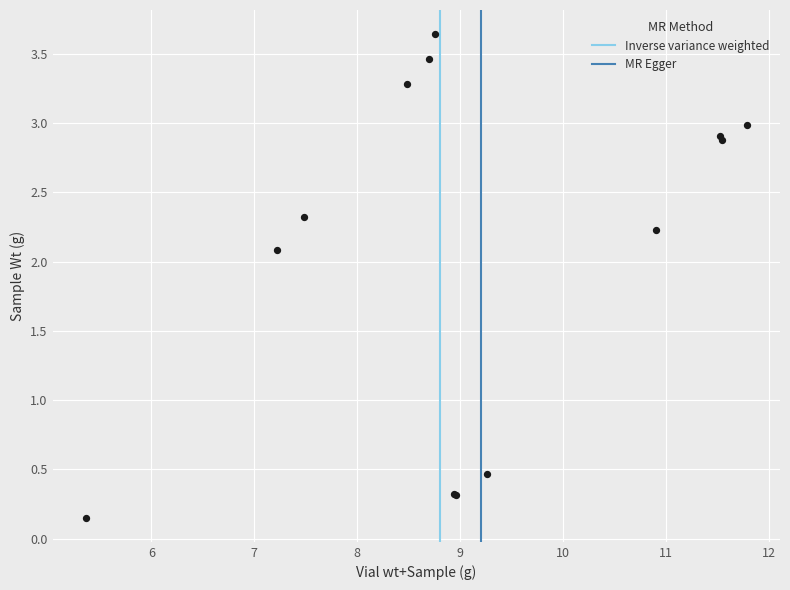

What Y value in the scatter plot is closest to 1?

0.5